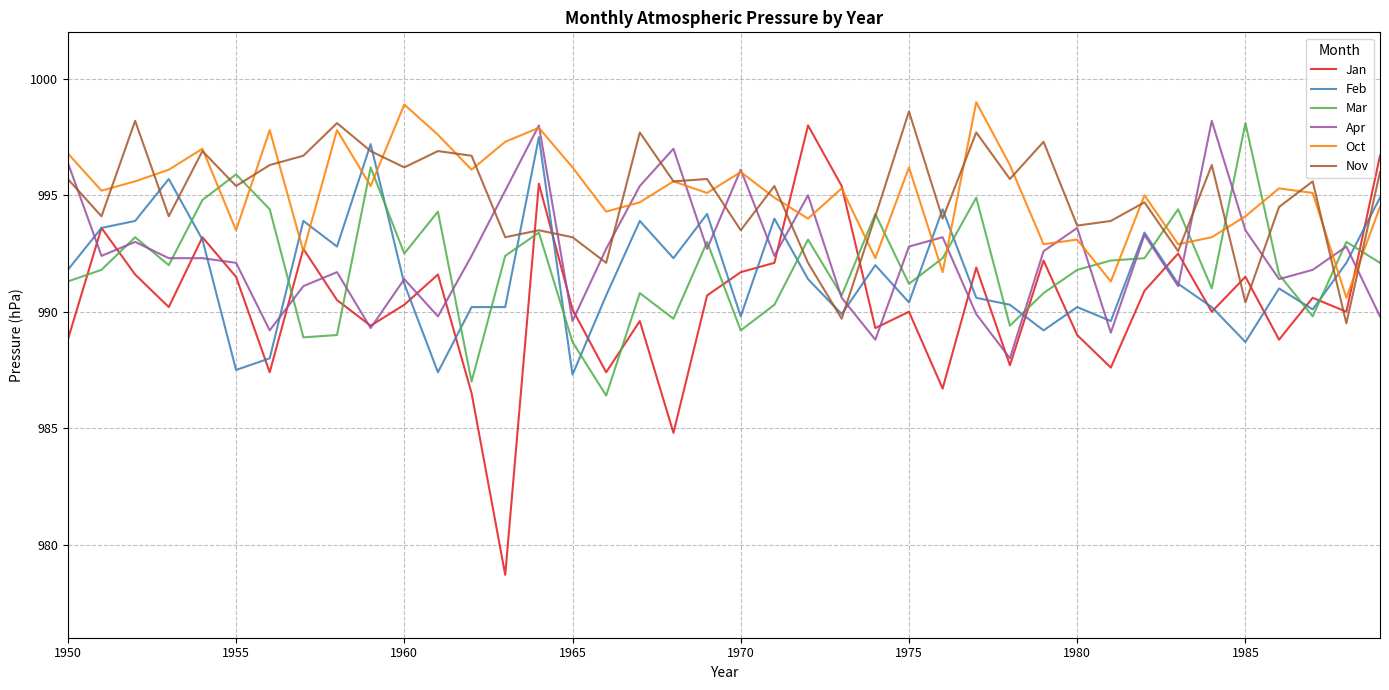

Which series has the widest spread of values?

Jan